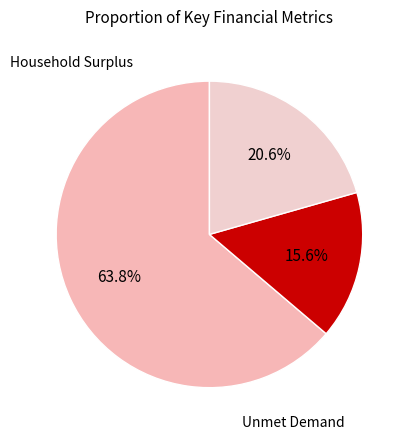

How many slices are in this pie chart?

3